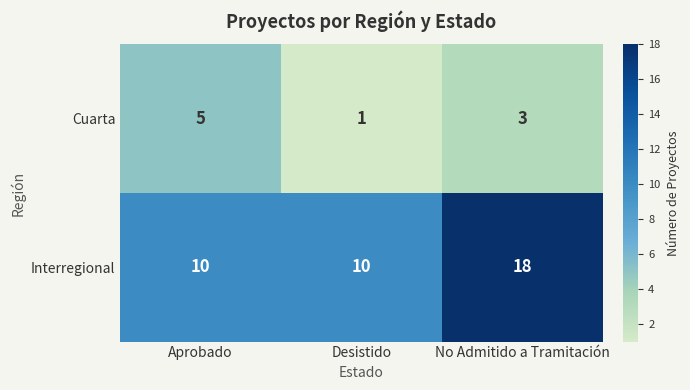

What is the sum of the Cuarta values at Aprobado and No Admitido a Tramitación?

8